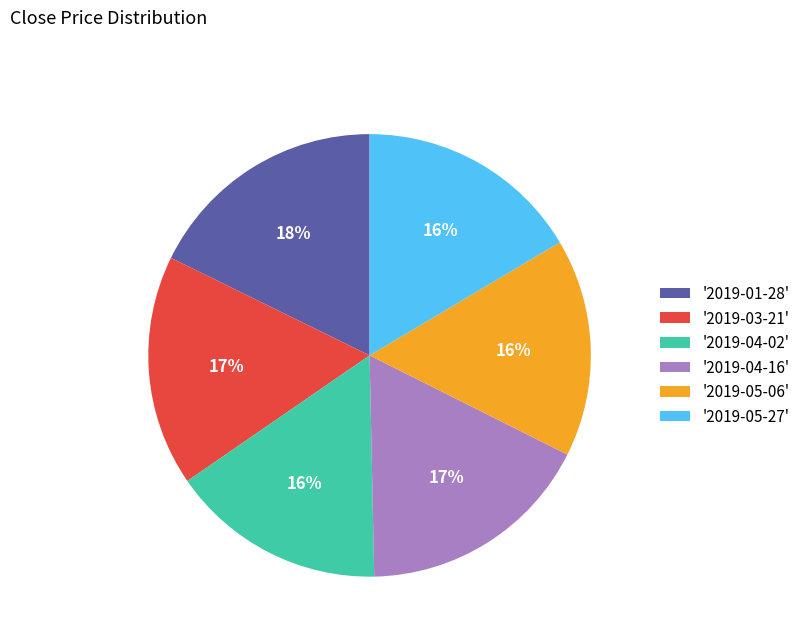

What percentage is the '2019-04-02' slice, to the nearest percent?

16%